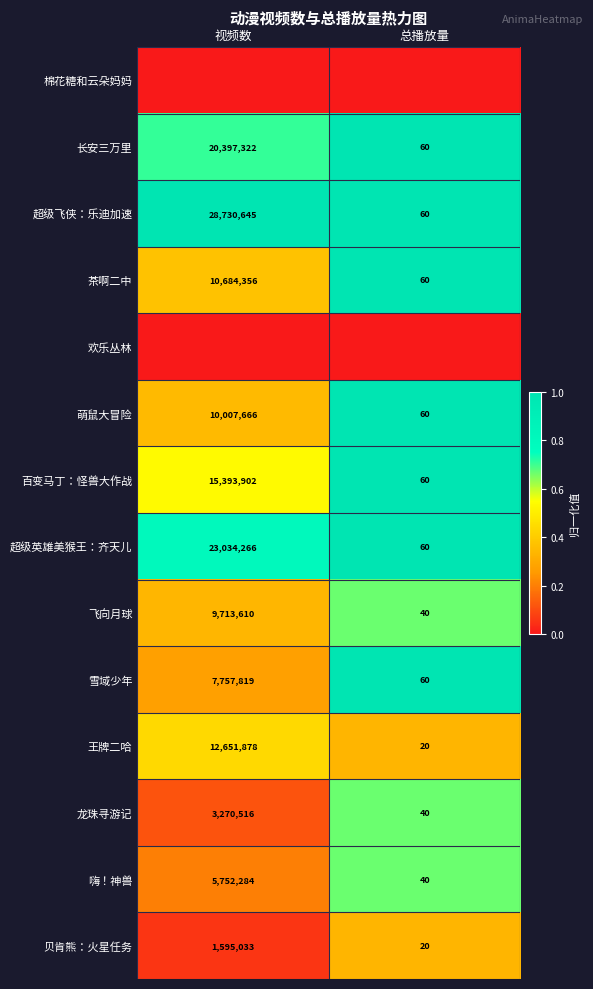

Is it true that 雪域少年 equals 40 at 总播放量?

False